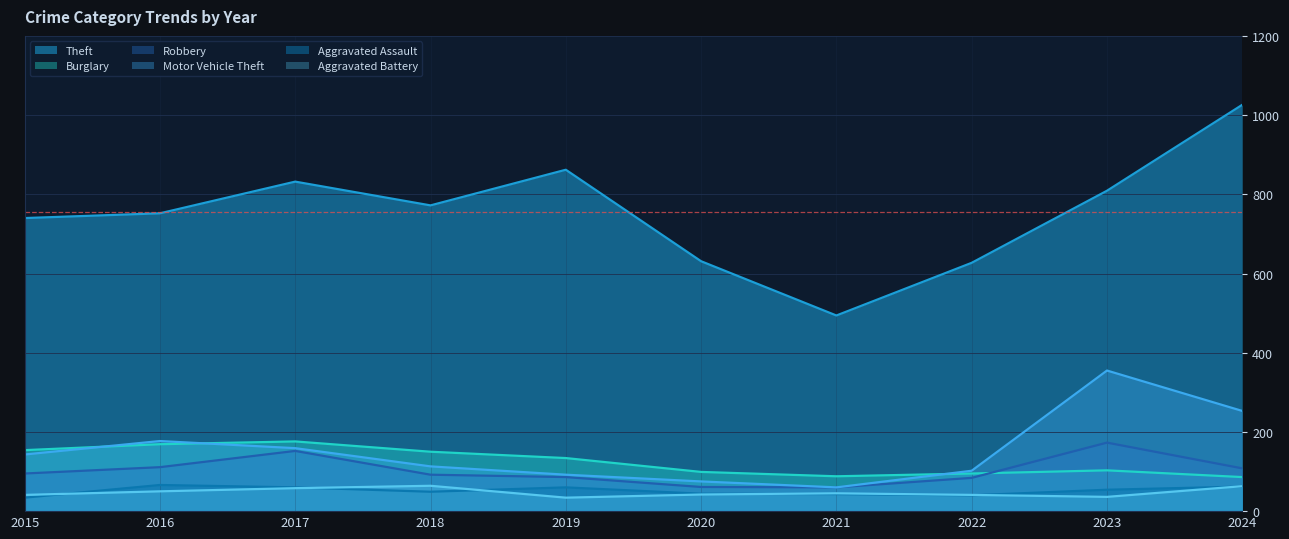

Read the Burglary value at 2024, to the nearest 10.

90